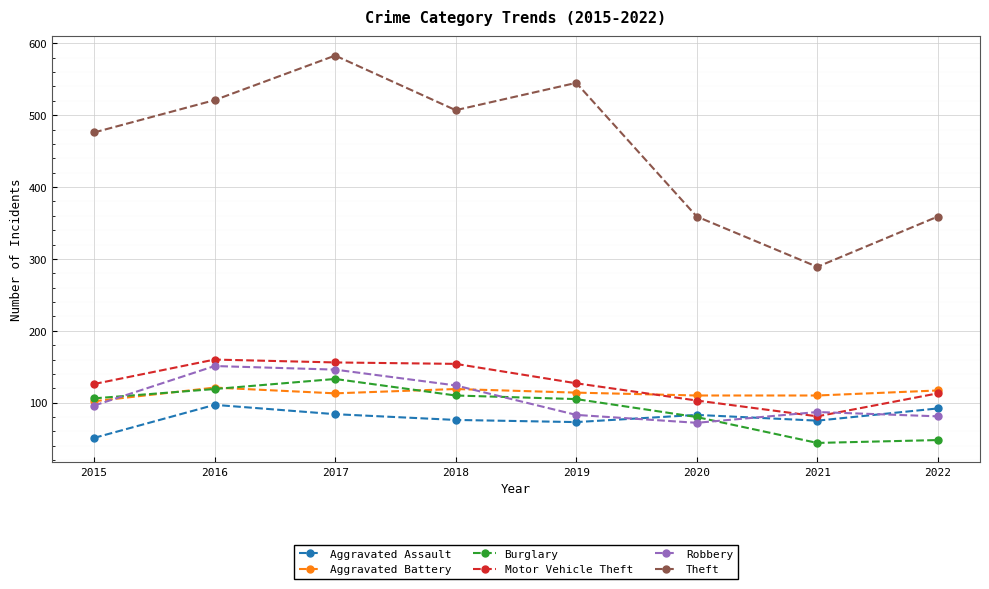

What is the spread (max minus min) of values at 2019?

472